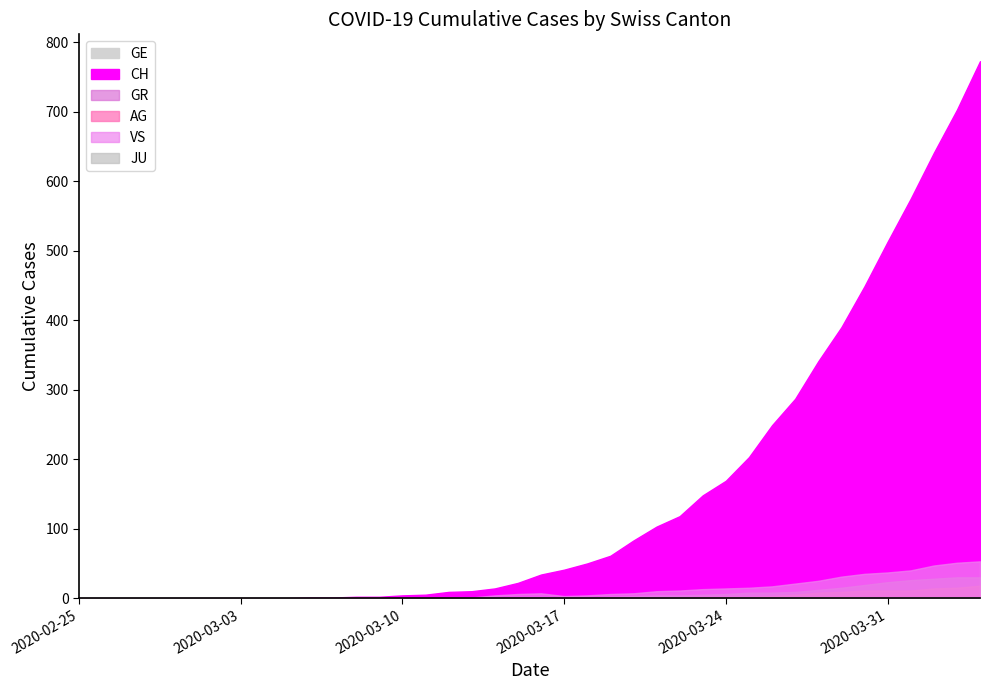

True or false: VS and GR intersect in this chart.

False